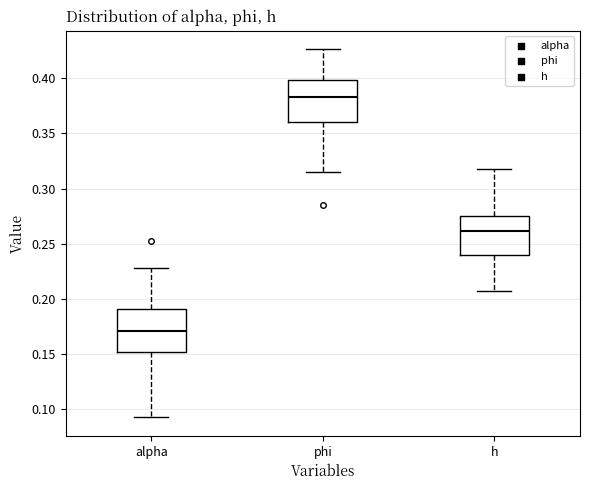

Reading left to right, transcribe this box plot: for each box, give where its median line is, the range the box spans, and where its two whiskers end, as read against the y-axis. The values are not printed on the chart, so give them approximately, as read against the axis.

alpha: median 0.170, box 0.150 to 0.190, whiskers 0.095 to 0.230
phi: median 0.385, box 0.360 to 0.400, whiskers 0.315 to 0.425
h: median 0.260, box 0.240 to 0.275, whiskers 0.205 to 0.315